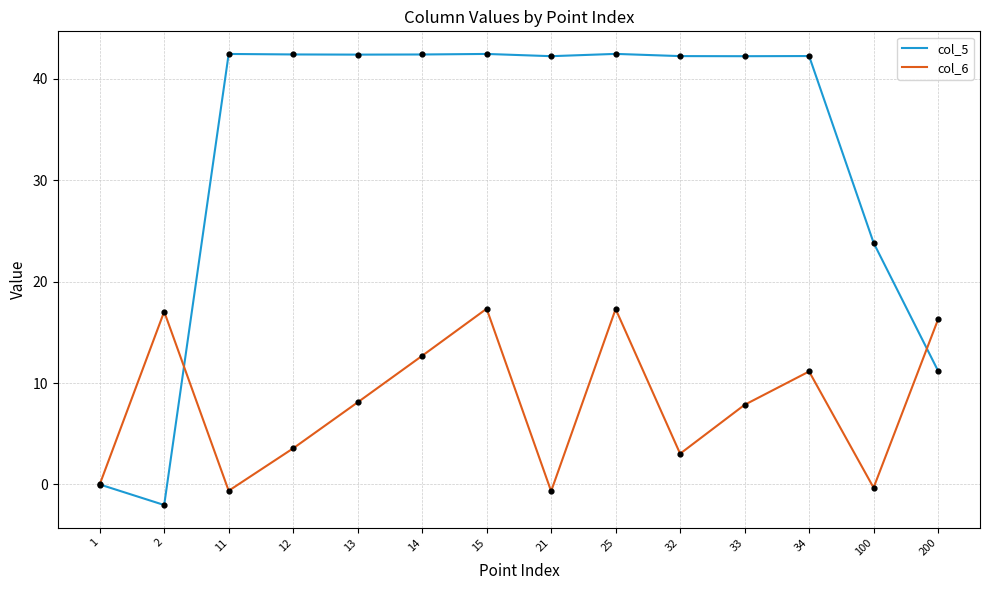

Is the value of col_5 at 14 greater than the value of col_6 at 34?

Yes